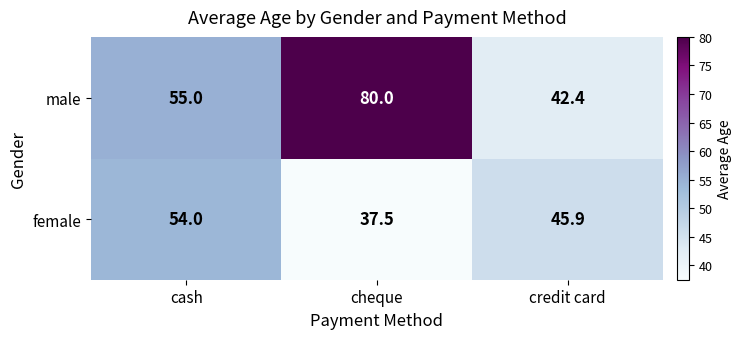

Reading left to right, transcribe all the data shown in this chart.

male: 55.0	80.0	42.4
female: 54.0	37.5	45.9